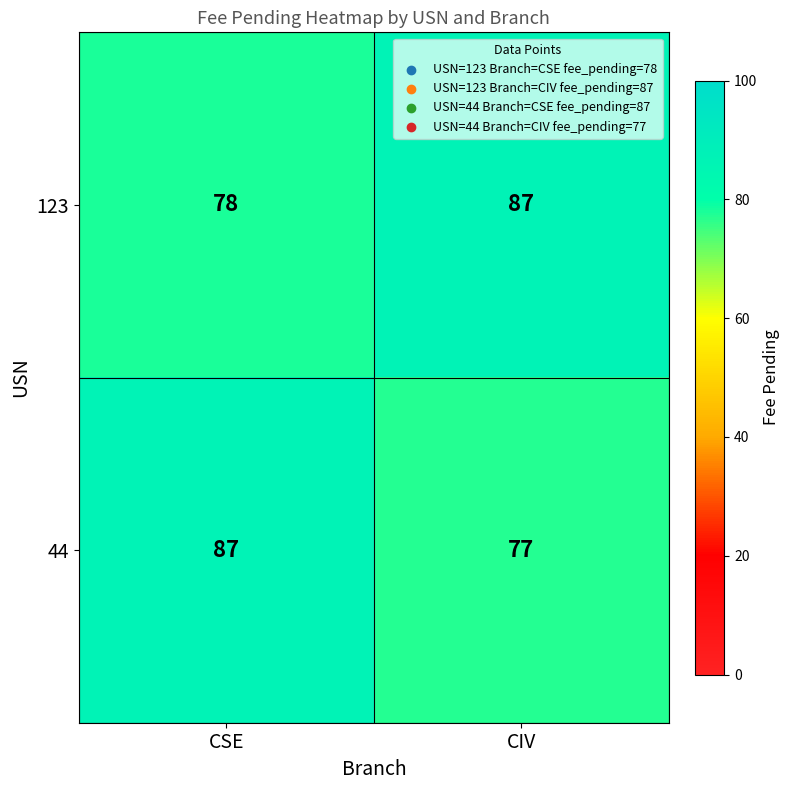

Reading left to right, transcribe all the data shown in this chart.

123: 78	87
44: 87	77